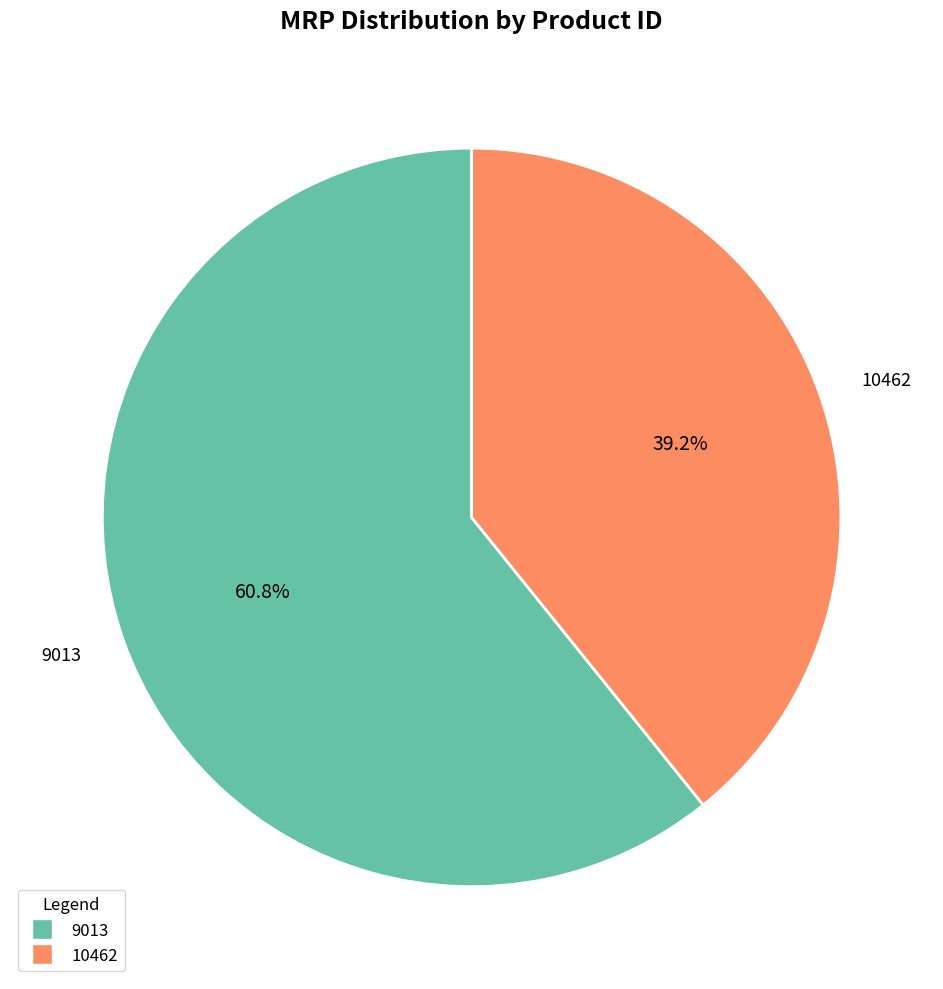

What percentage do 10462 and 9013 together represent?

100.0%